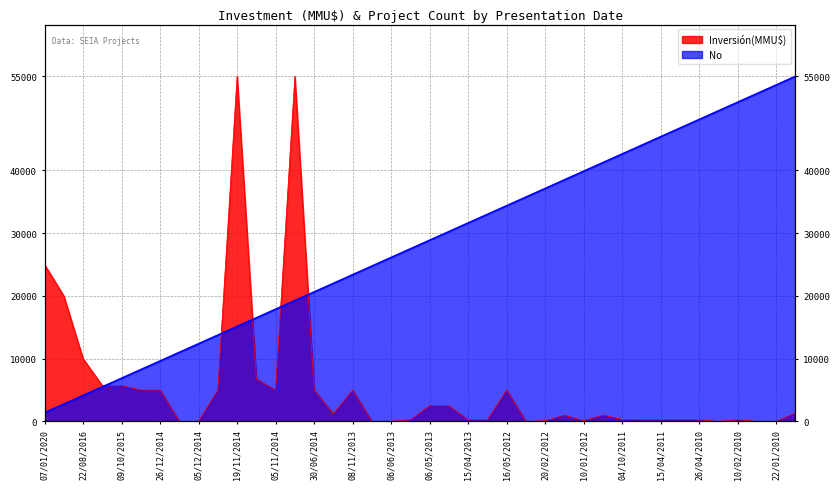

At which category is the sum across all series the highest?

24/10/2014